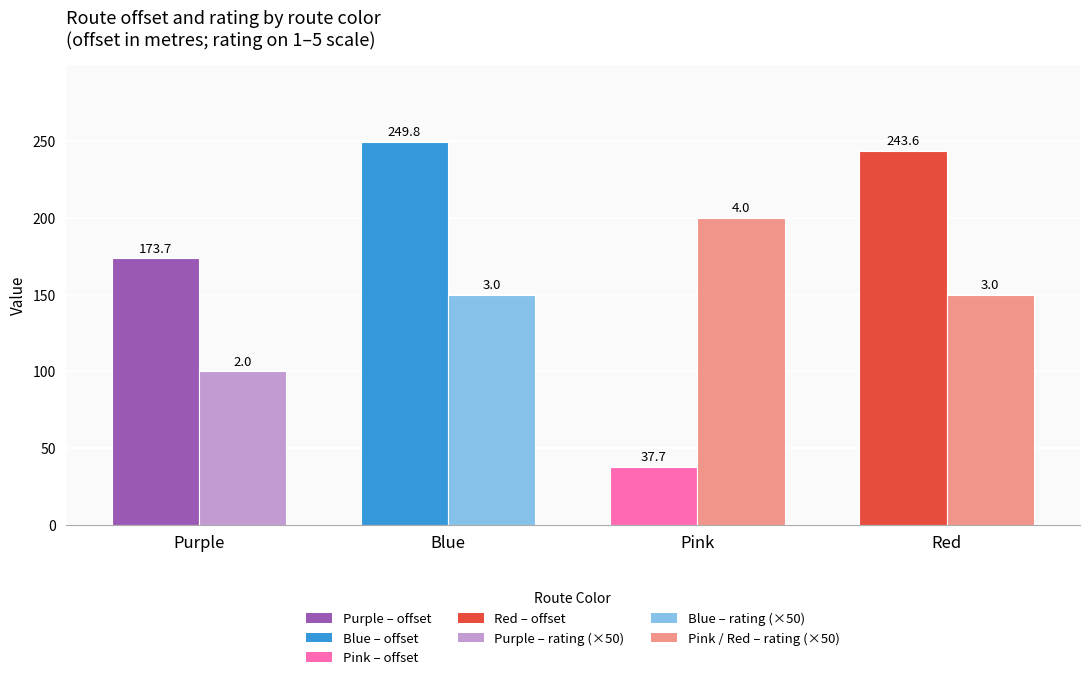

Does the chart contain stacked bars?

No